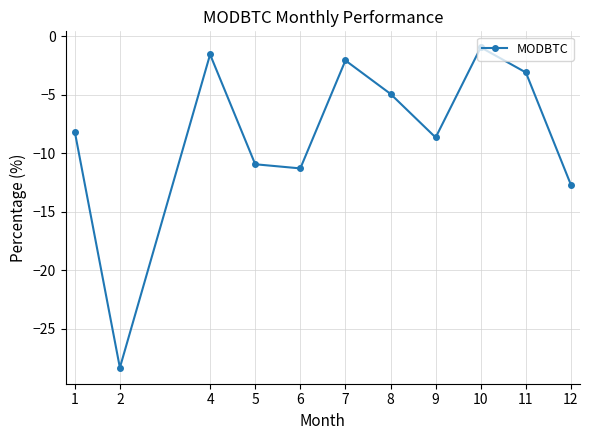

Reading left to right, transcribe all the data shown in this chart.

-8.2	-28.3	-1.6	-10.9	-11.3	-2.1	-4.9	-8.7	-1.0	-3.1	-12.7